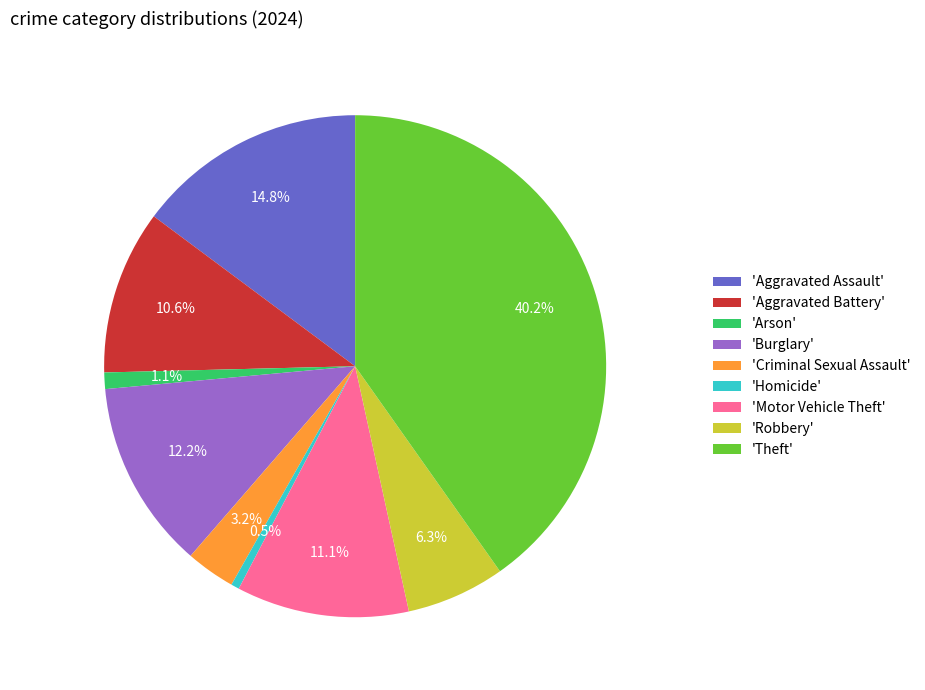

What percentage is NOT represented by 'Aggravated Battery'?

89.4%